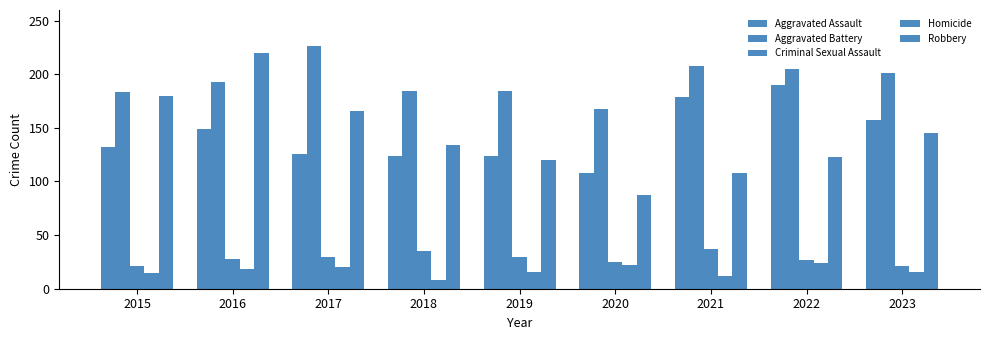

What is the highest value of the Aggravated Battery series?

226